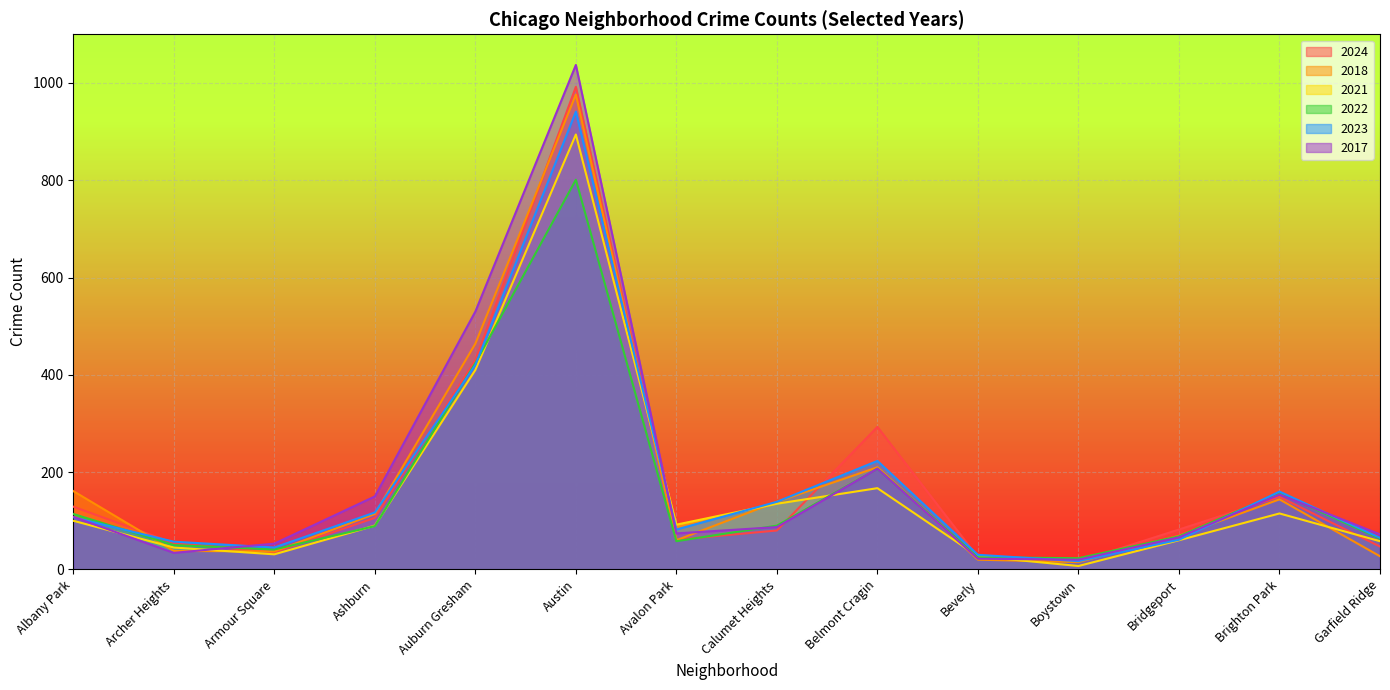

Which category has the lowest value across all series?

Boystown